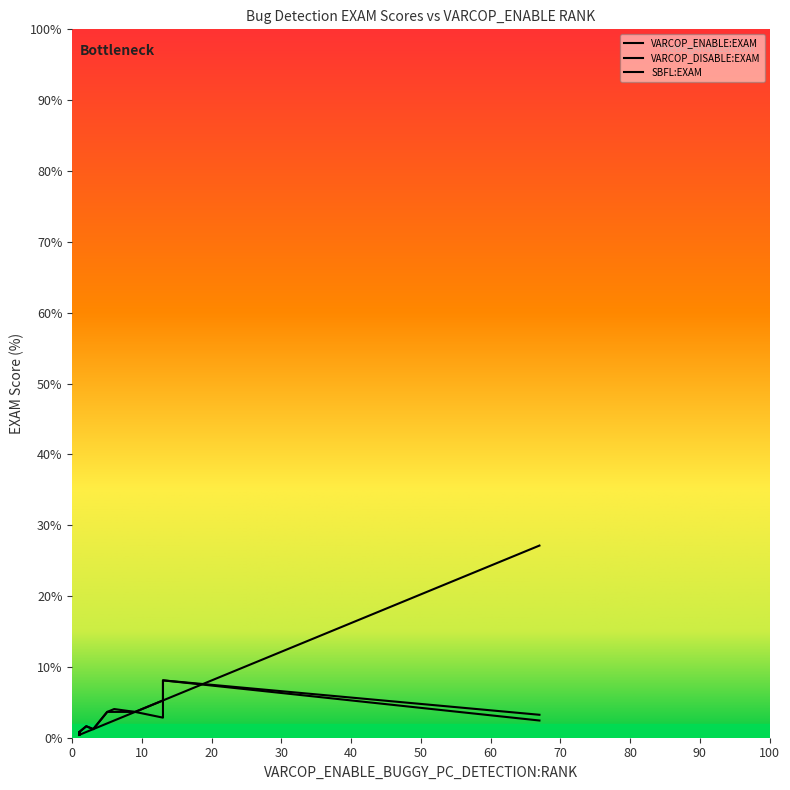

At how many categories does at least one series exceed 13?

1